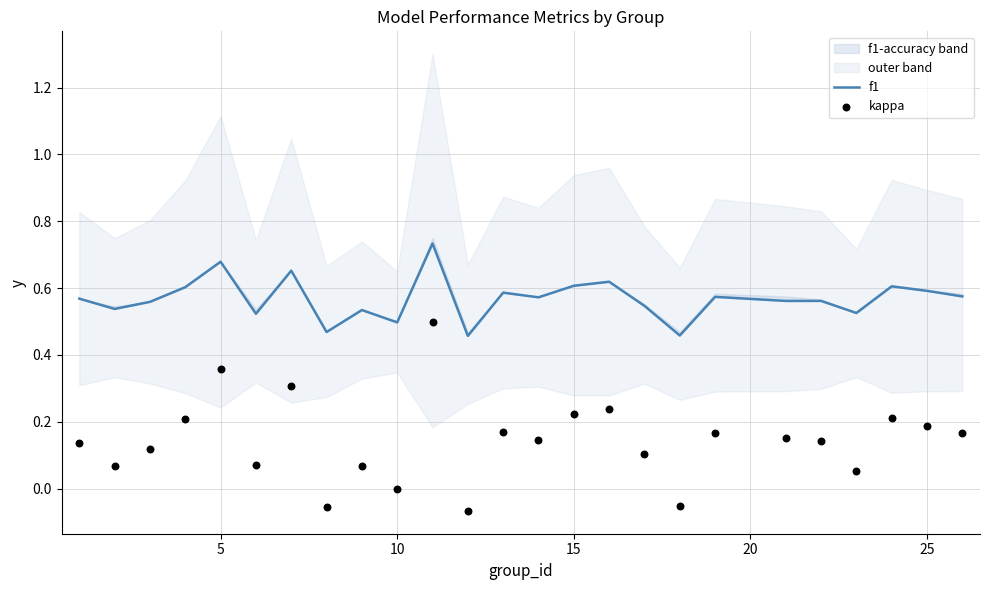

Which series has the largest total across all categories?

f1